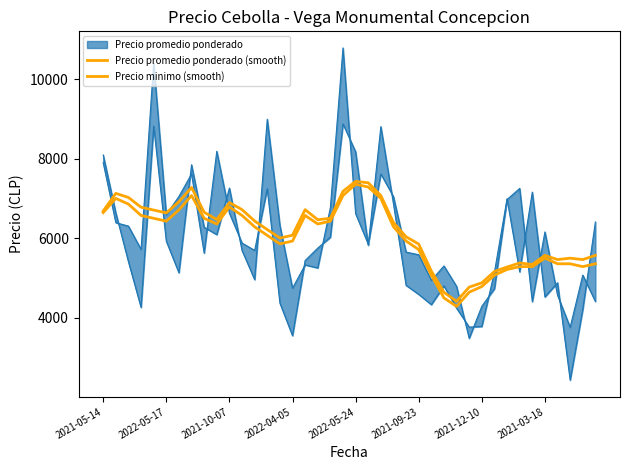

Rank the categories by Precio promedio ponderado (smooth) value from lowest to highest.

28, 27, 29, 30, 31, 26, 32, 34, 33, 38, 36, 37, 39, 35, 25, 14, 24, 15, 13, 23, 12, 17, 9, 18, 2021-09-23, 8, 2021-05-14, 2022-05-24, 11, 16, 2022-04-05, 10, 2021-12-10, 2021-10-07, 22, 2022-05-17, 19, 2021-03-18, 21, 20